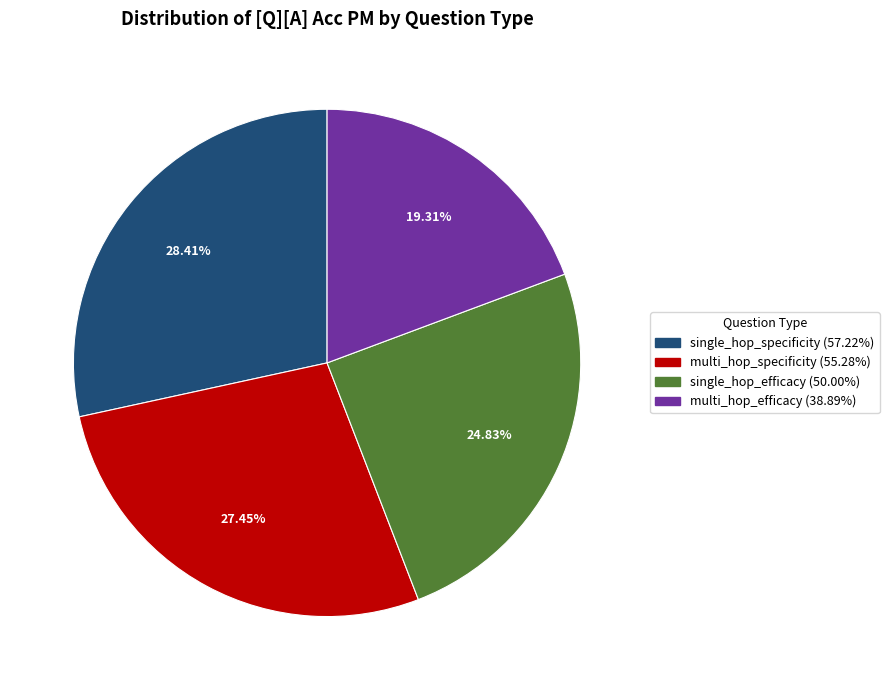

The single_hop_specificity slice represents 40% of the pie. True or false?

False